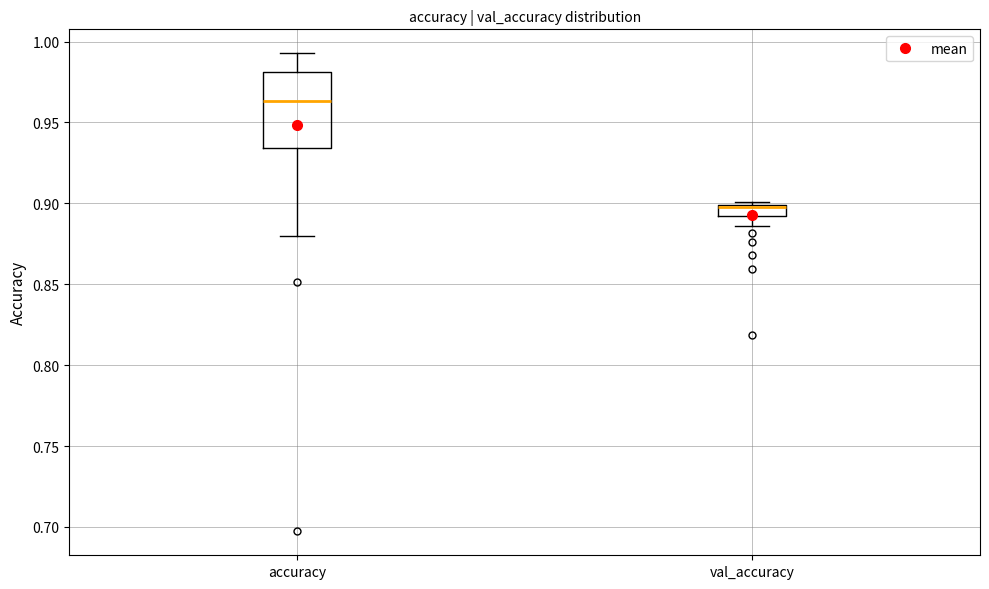

Comparing the boxes themselves (not the whiskers), which one is the tallest?

accuracy